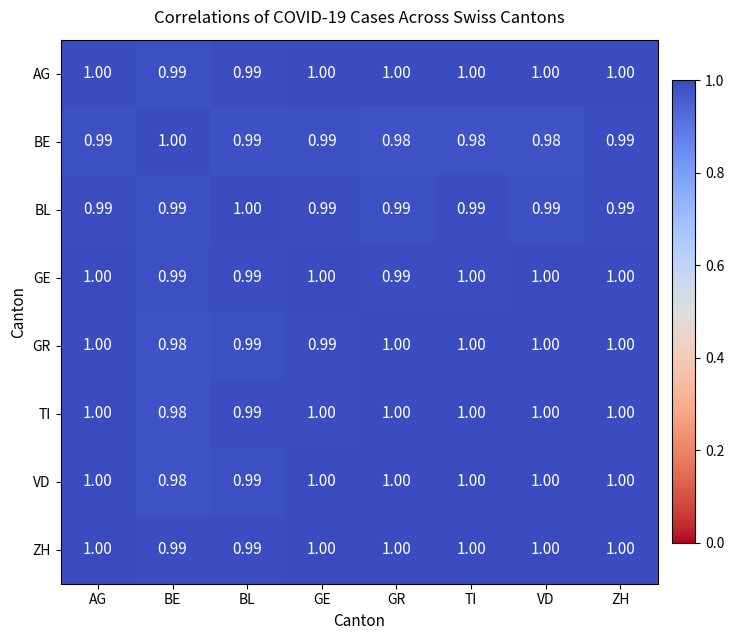

Is the value of BE at GR greater than the value of GE at ZH?

No